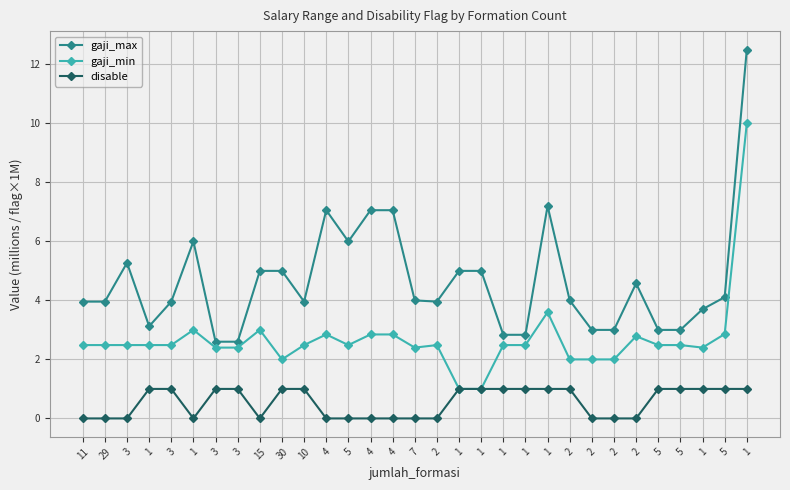

Does the chart have visible grid lines?

Yes